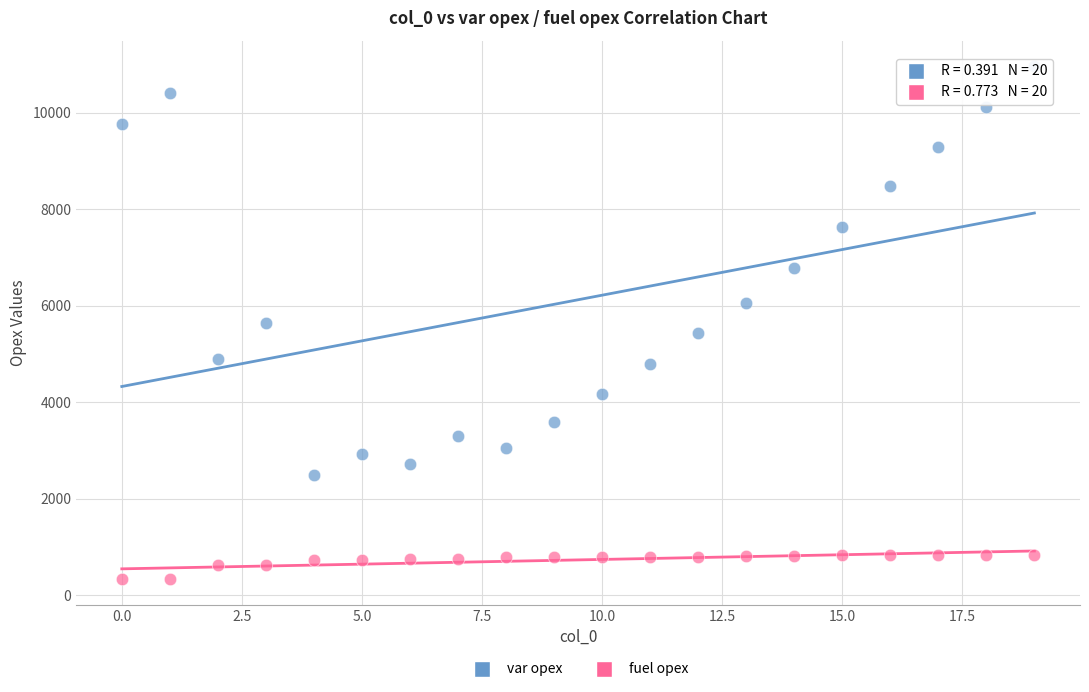

Across all data points, what is the range of Y values (max minus min)?

10631